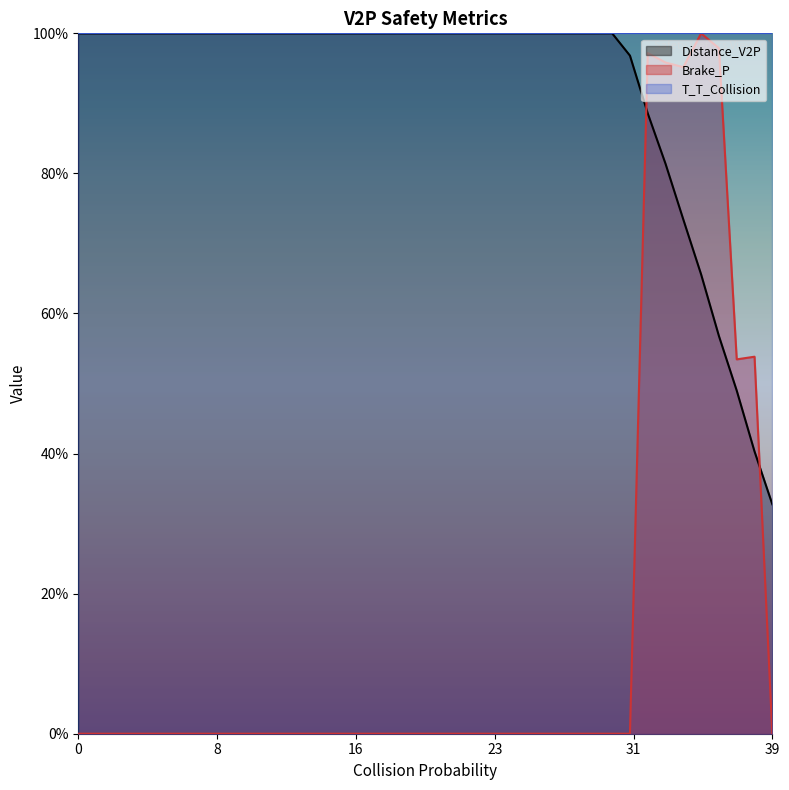

At which category is the sum across all series the highest?

32